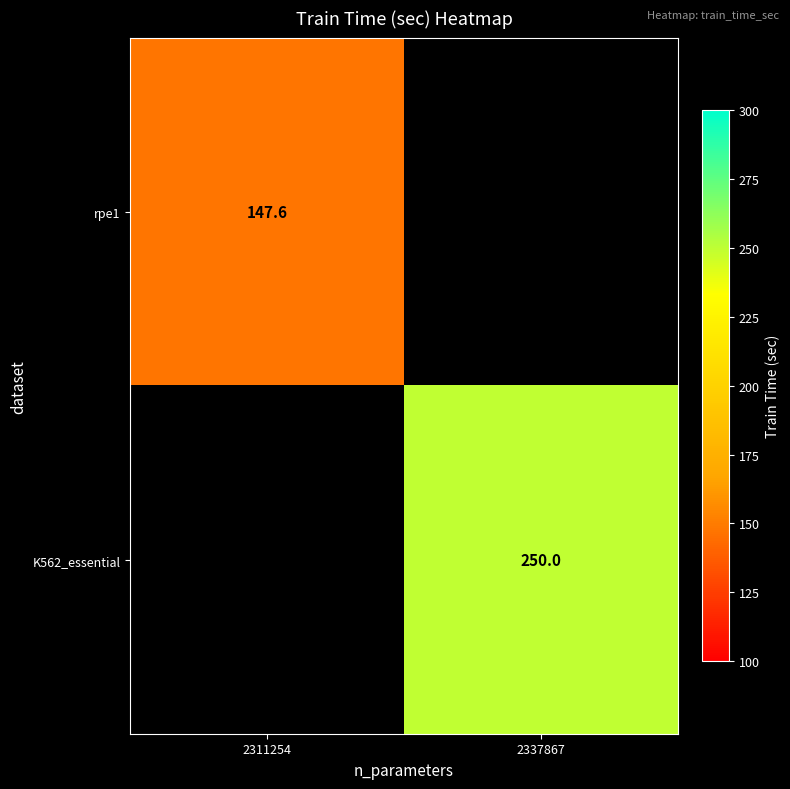

What is the difference between the highest and lowest values at 2337867?

250.0